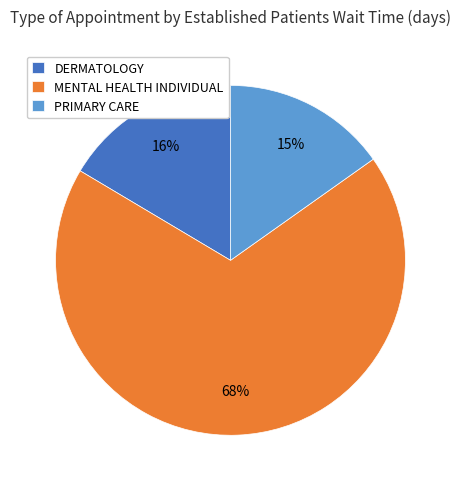

To the nearest percent, what portion does DERMATOLOGY represent?

16%